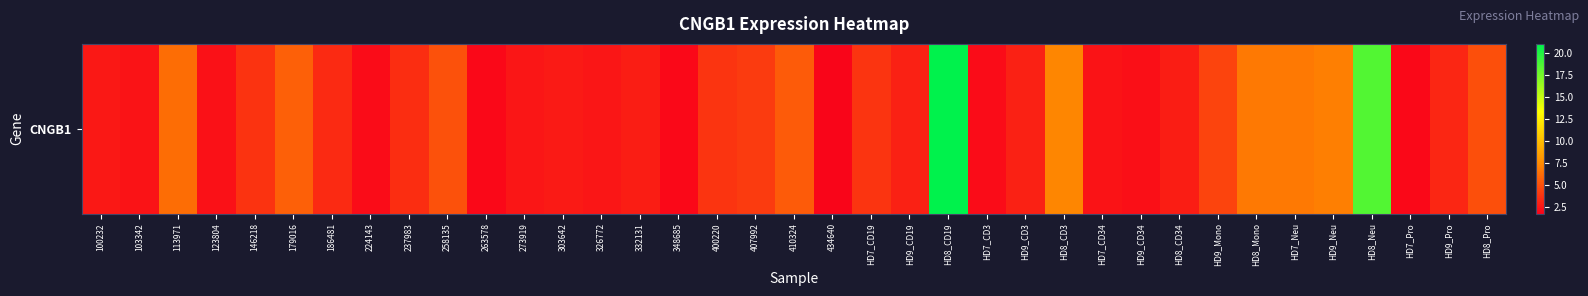

What is the ratio of the value at 224143 to the value at 113971?

0.3